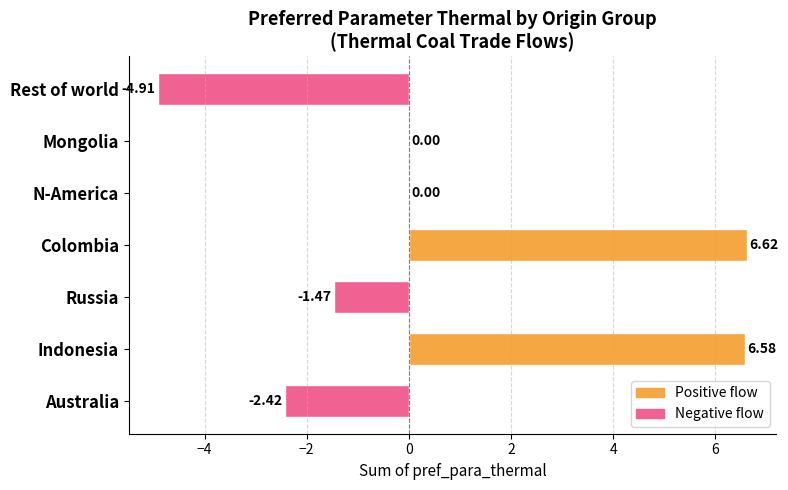

What is the sum of all values?

4.4